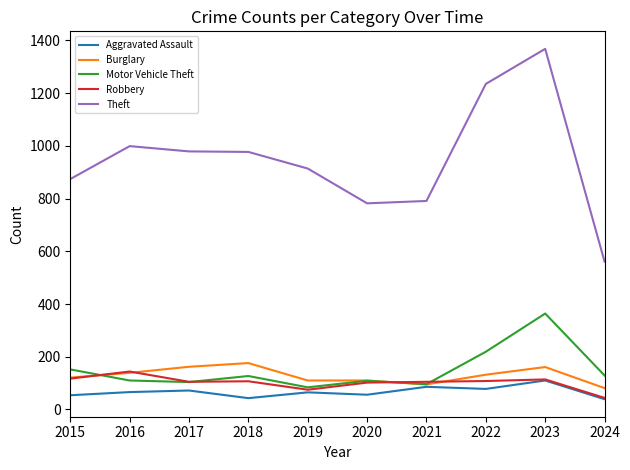

Is it true that Burglary equals 56 at 2017?

False